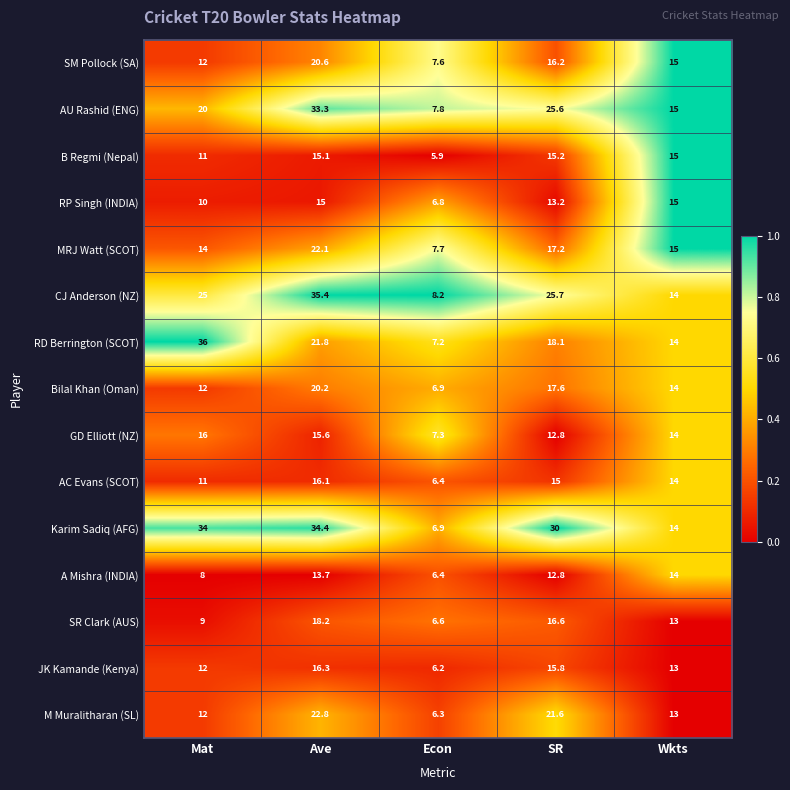

How many data points does each series have?

5